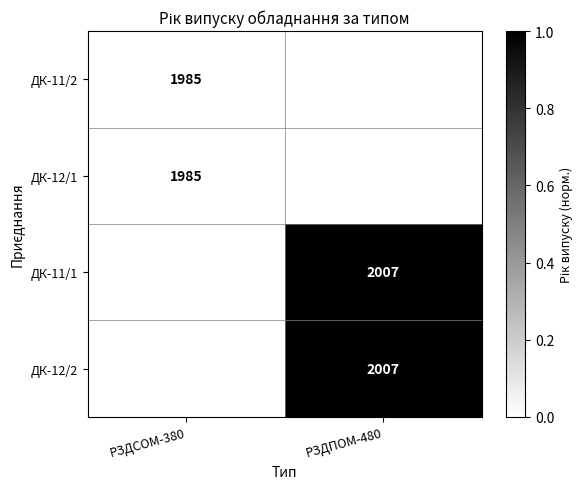

Is the value of ДК-11/1 at РЗДПОМ-480 greater than the value of ДК-11/2 at РЗДСОМ-380?

Yes